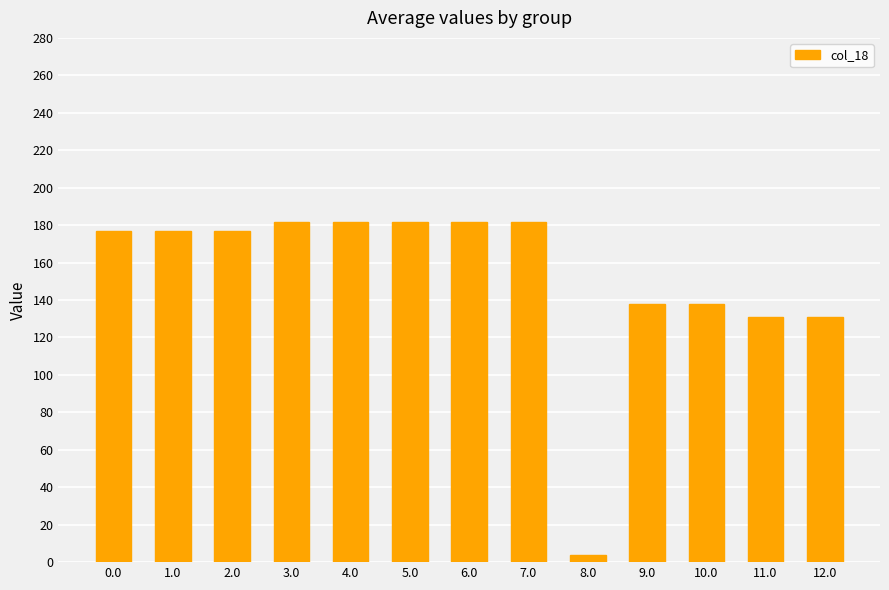

What is the value of the 2nd bar from the left?

176.7